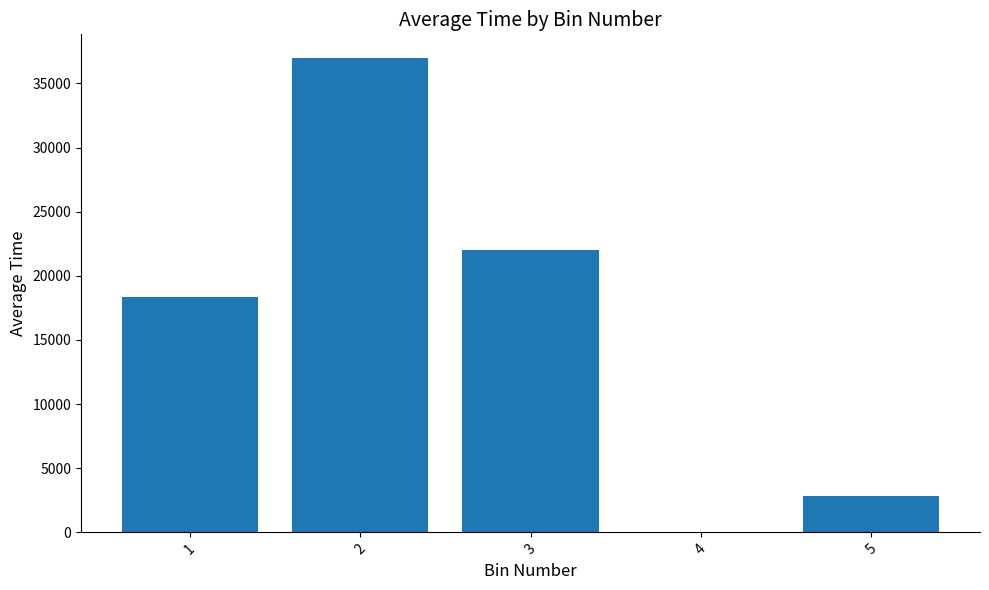

What is the sum of the values at 4 and 5?

2849.0